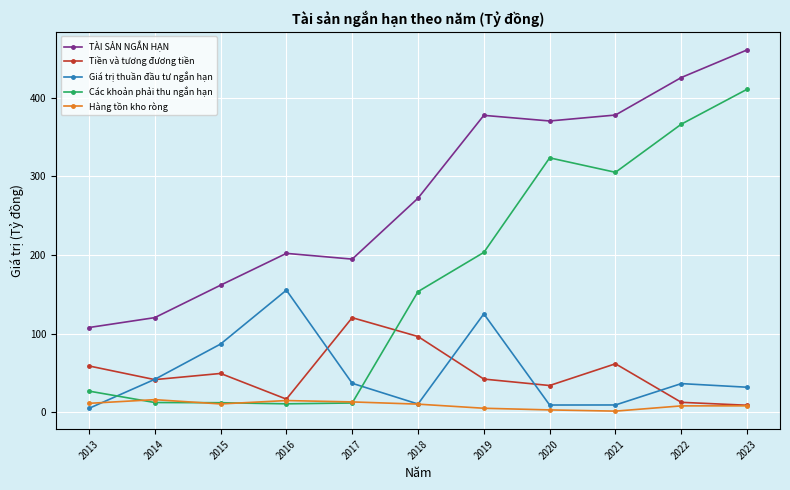

What is the approximate value of Giá trị thuần đầu tư ngắn hạn at 2015?

86.8